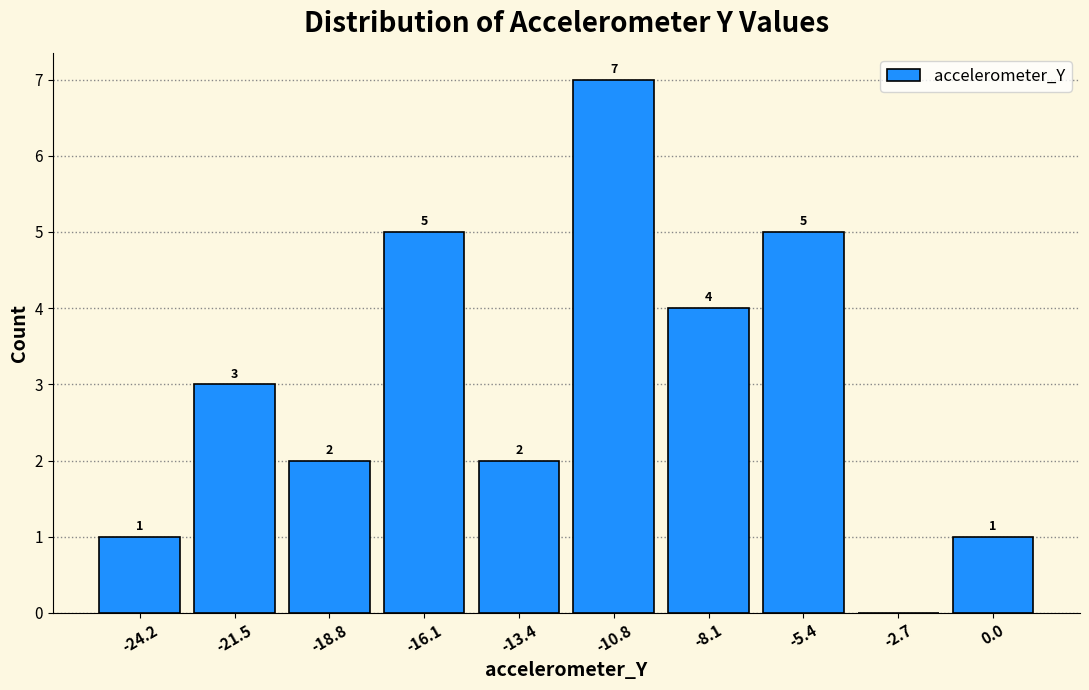

Over which range of the x-axis is the bar tallest?

-12.0 to -9.5